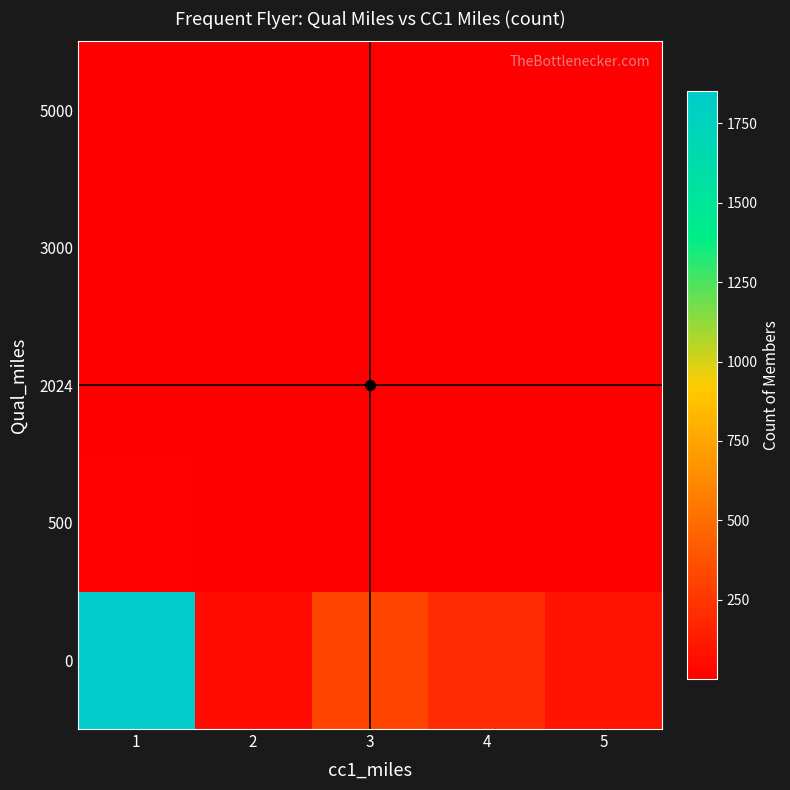

Reading left to right, transcribe all the data shown in this chart.

0: 1=1850	2=45	3=312	4=201	5=89
500: 1=12	2=3	3=8	4=5	5=2
2024: 1=8	2=2	3=4	4=3	5=1
3000: 1=5	2=1	3=3	4=2	5=1
5000: 1=3	2=1	3=2	4=1	5=1